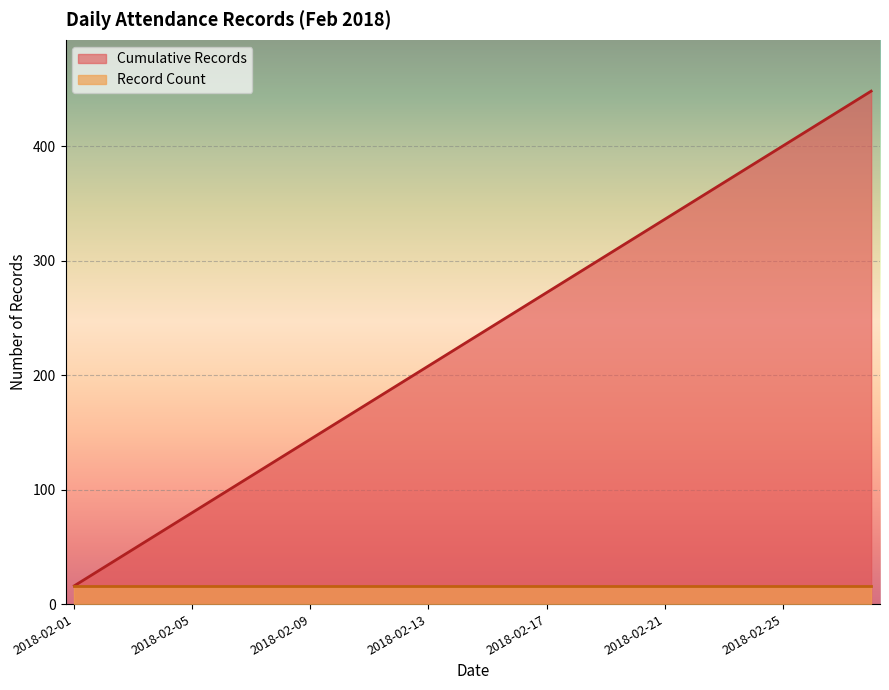

True or false: the data has more than 1 interior local peaks.

False